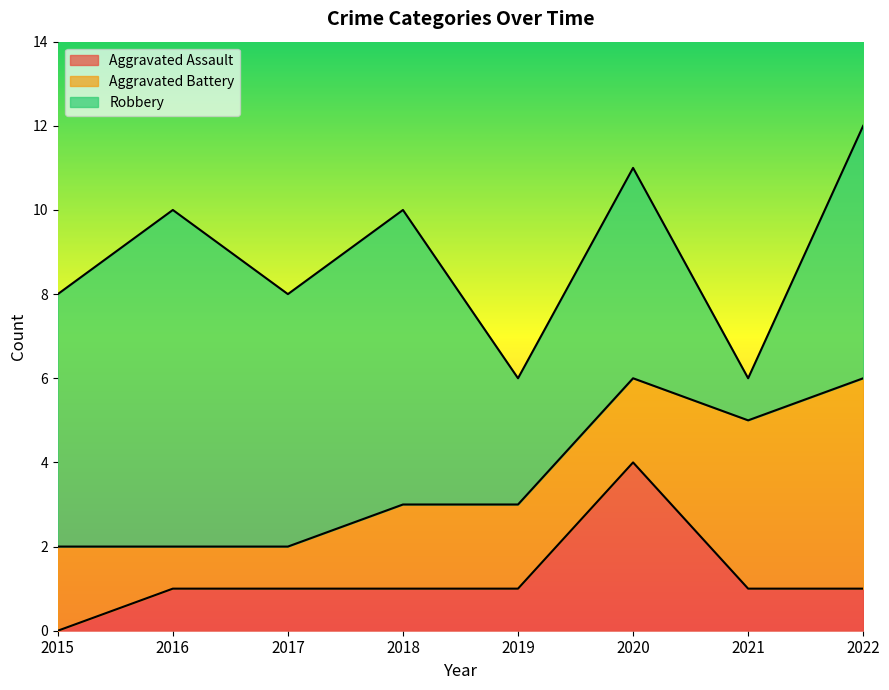

How many values in Aggravated Assault are above zero?

7